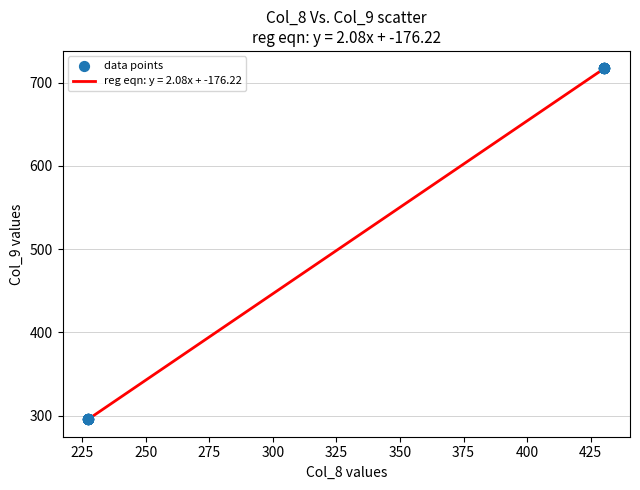

What is the greatest value displayed?

716.9